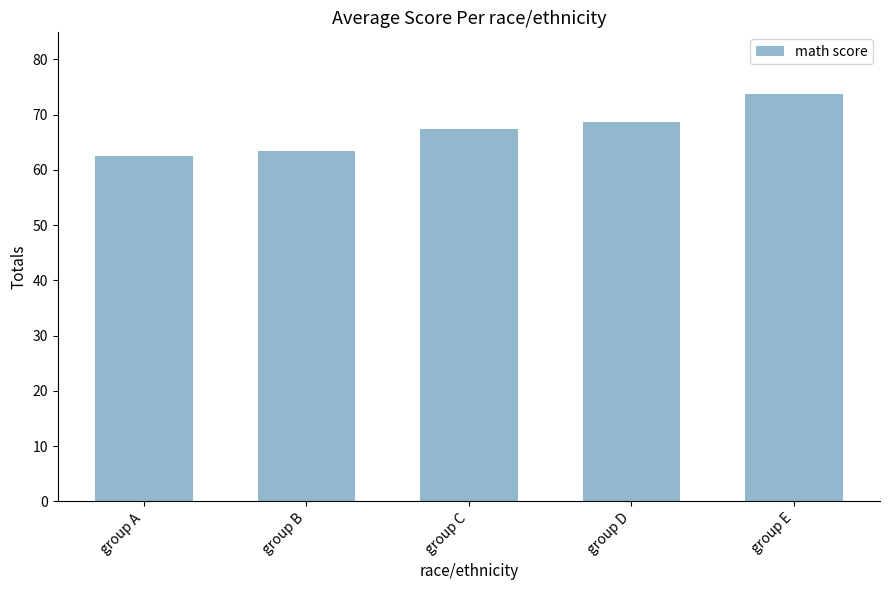

Reading left to right, what are all the values shown in this chart?

62.5	63.5	67.4	68.7	73.8